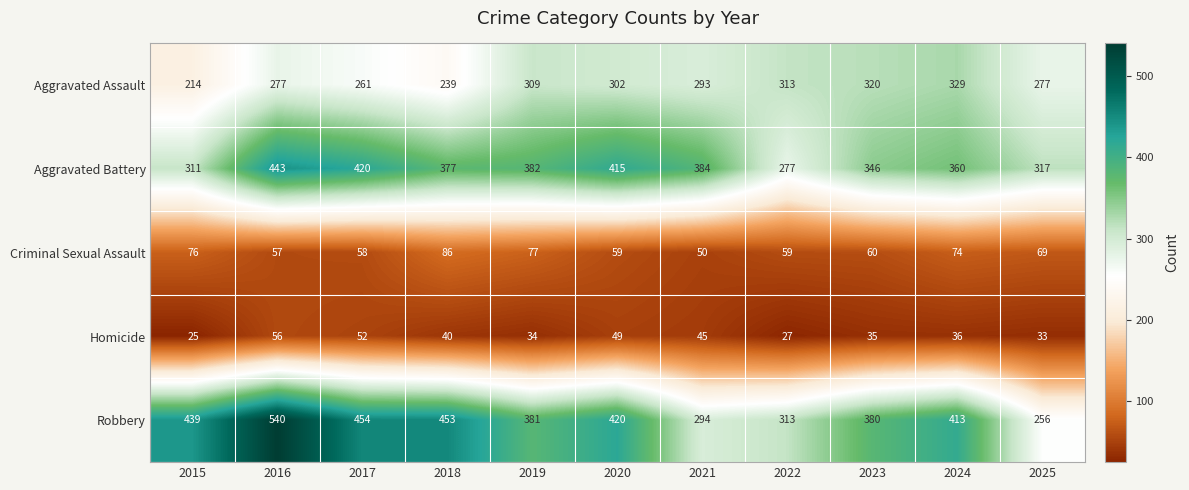

What is the difference between the maximum and minimum values in the Homicide series?

31